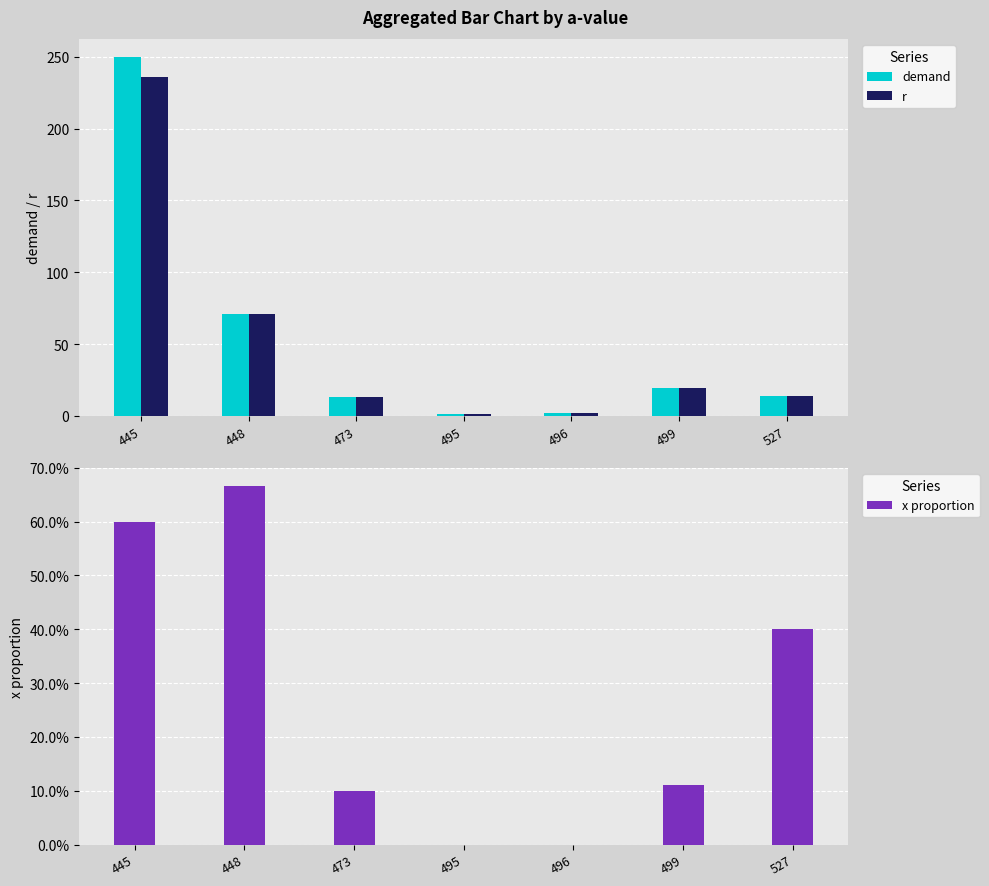

Reading left to right, list all the values displayed in this chart.

demand: 250.0	71.0	13.0	1.0	2.0	19.0	14.0
r: 236.0	71.0	13.0	1.0	2.0	19.0	14.0
x proportion: 0.6	0.7	0.1	0.0	0.0	0.1	0.4